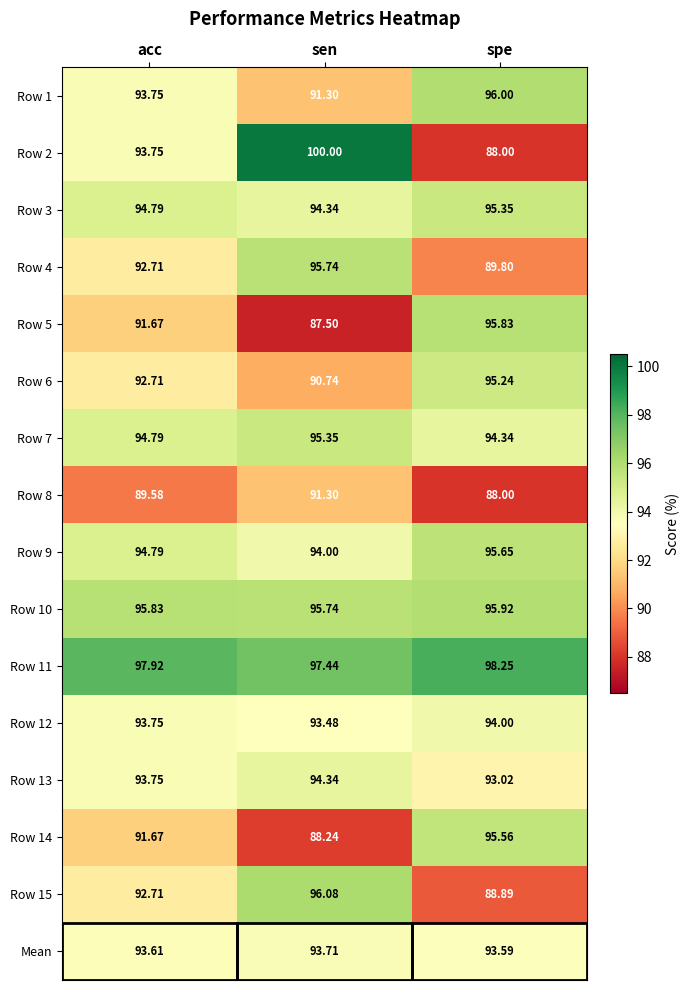

Where does the Row 5 series first go above 91?

acc